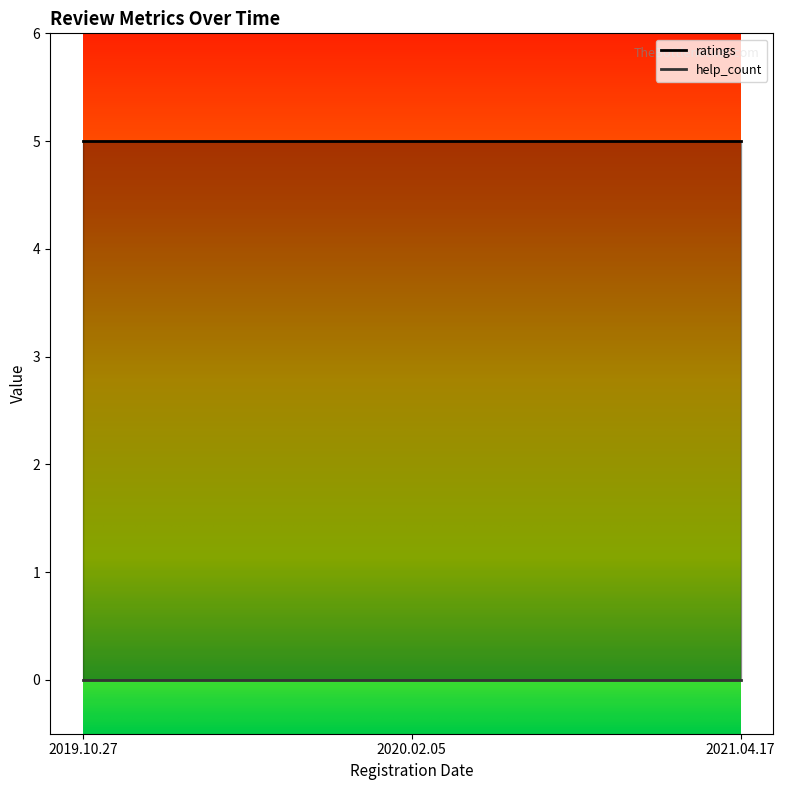

Rank the series by their average value, from highest to lowest.

ratings, help_count